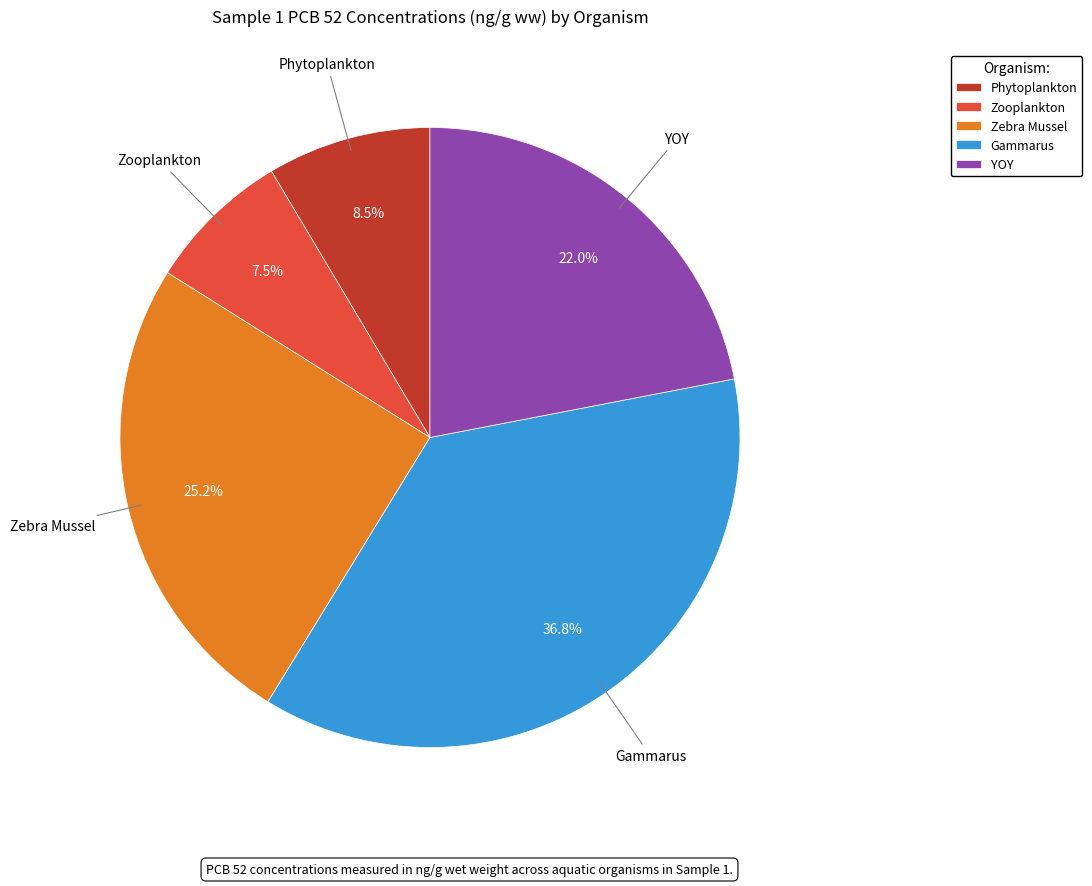

To the nearest percent, what is the average slice percentage?

20%